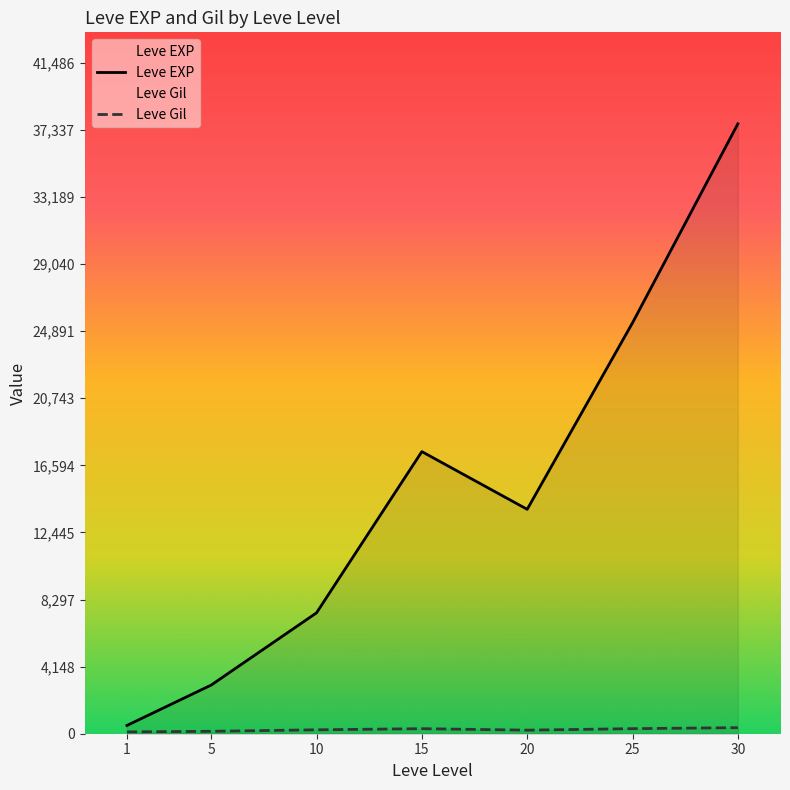

List the series in order of their overall mean, highest first.

Leve EXP, Leve Gil